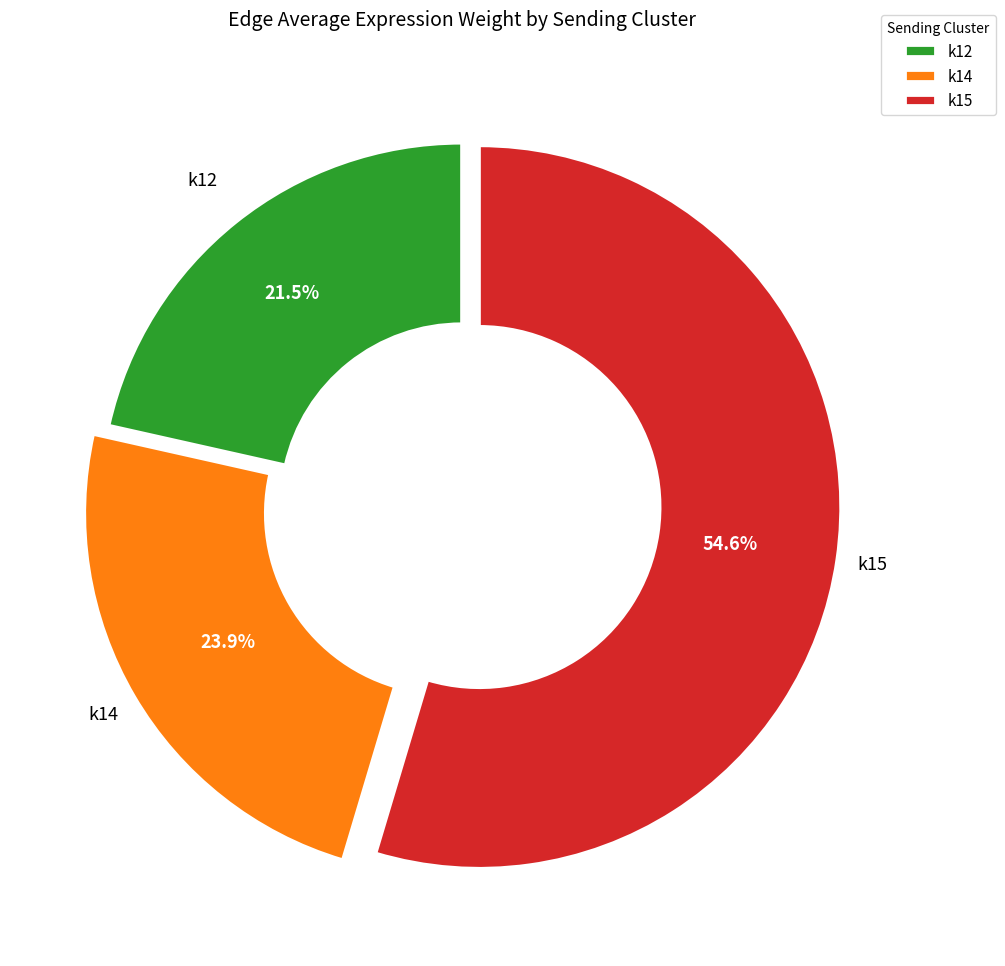

What is the majority slice?

k15